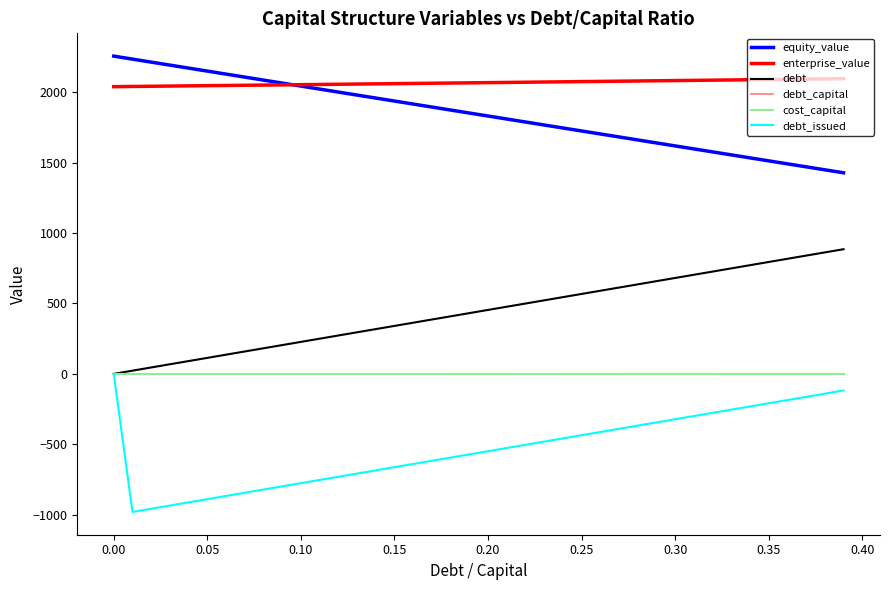

What are all the series names shown in the legend?

equity_value, enterprise_value, debt, debt_capital, cost_capital, debt_issued